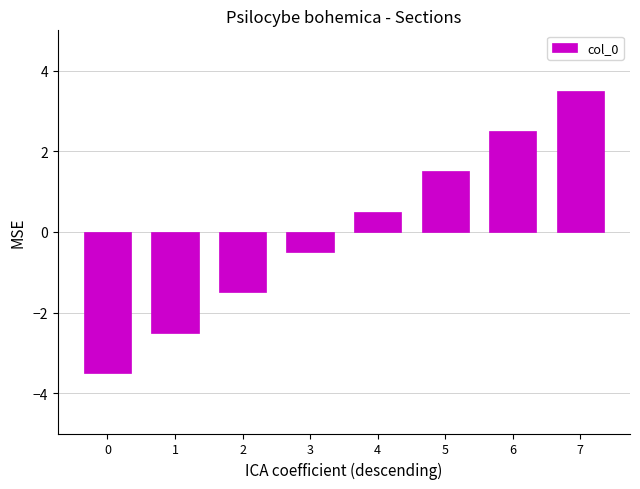

List the labels in order of value, smallest first.

0, 1, 2, 3, 4, 5, 6, 7